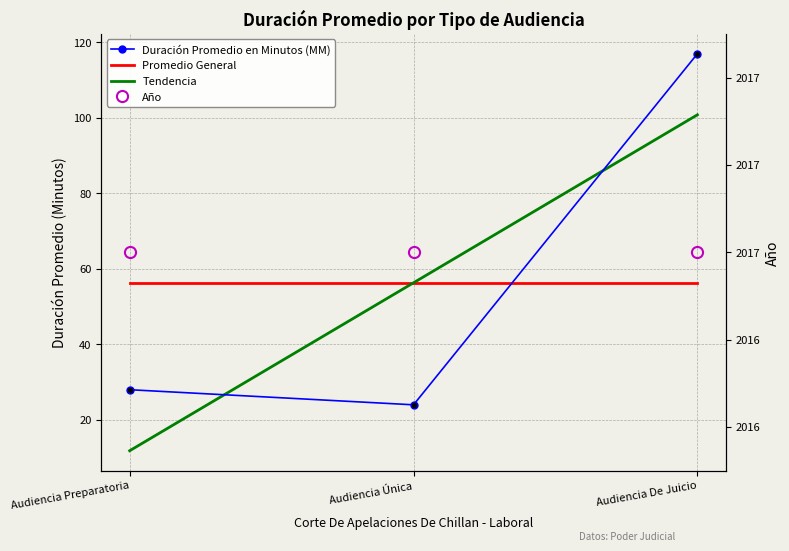

Rank the series at Audiencia Única from lowest to highest value.

Duración Promedio en Minutos (MM), Tendencia, Promedio General, Año